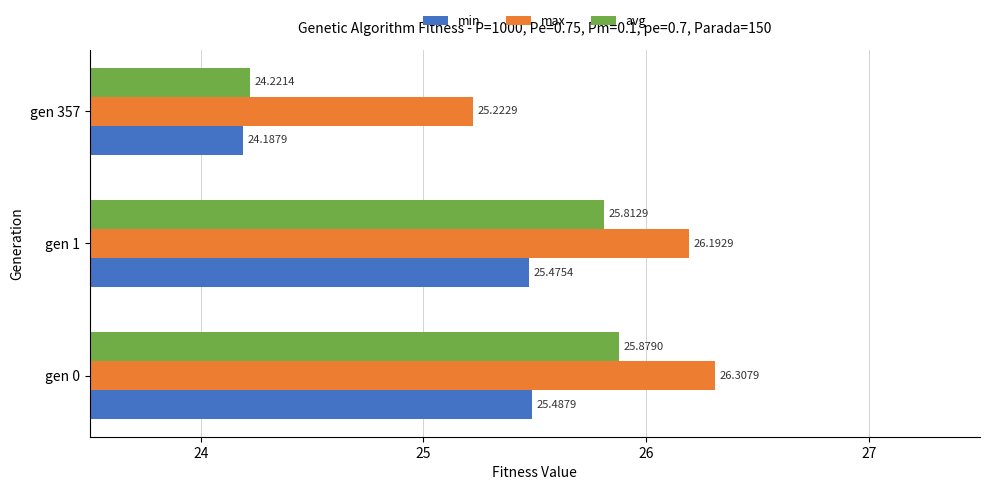

What is the sum of the min values at gen 0 and gen 357?

49.7